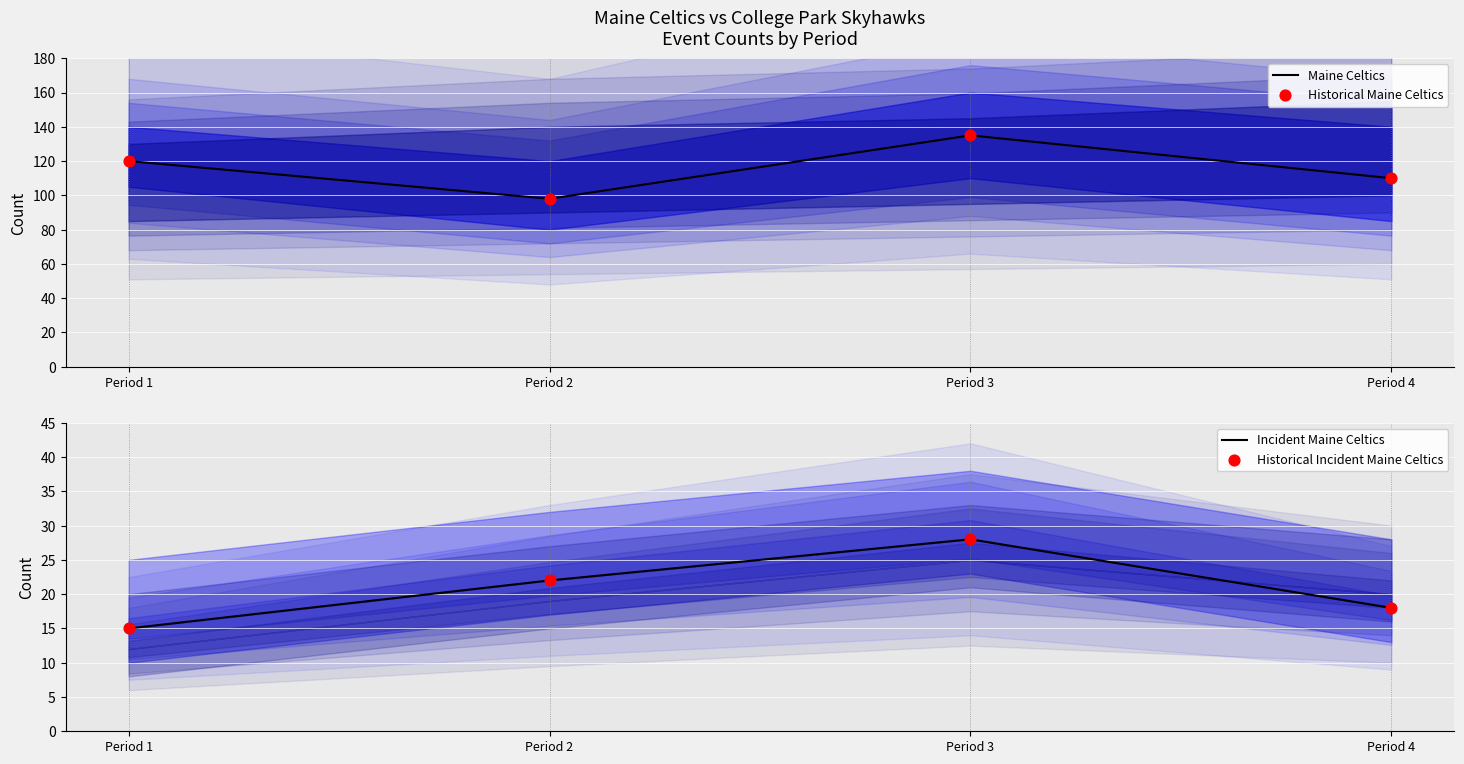

What is the total value across all series at Period 4?

256